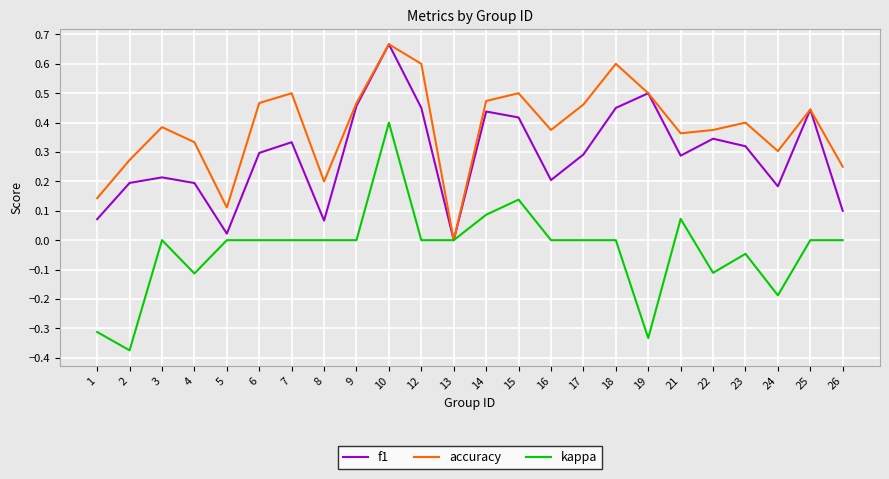

What are all the series names shown in the legend?

f1, accuracy, kappa